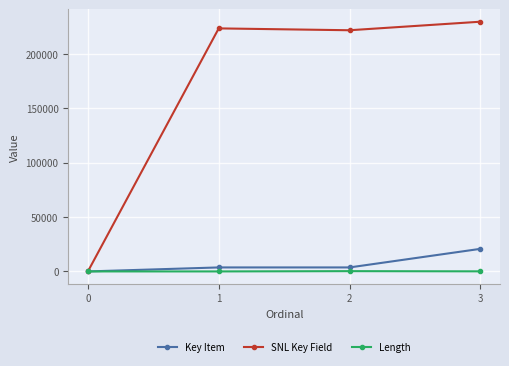

What is the value of the SNL Key Field point at the 4th from the left?

229508